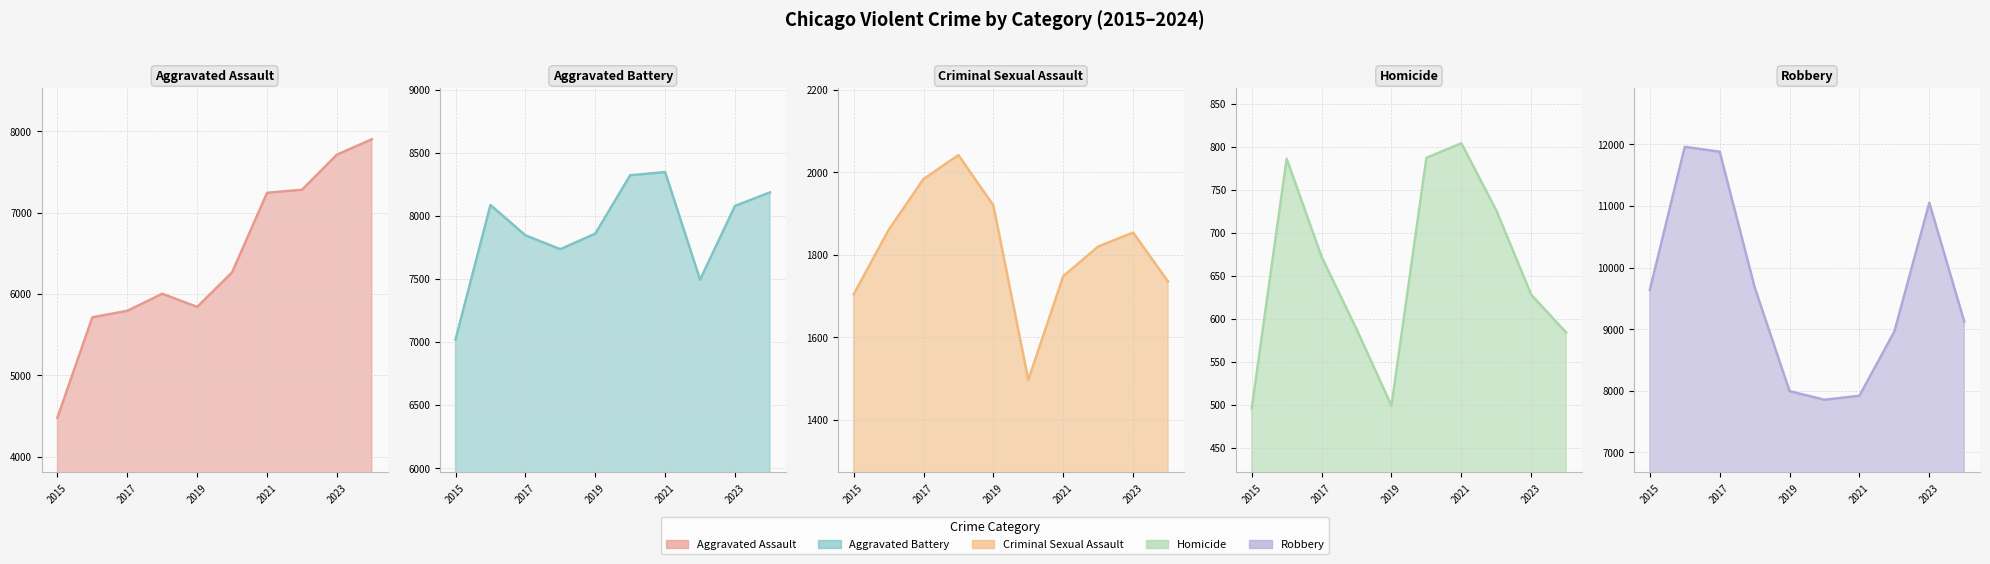

How many values in the Criminal Sexual Assault series are below 1854?

5